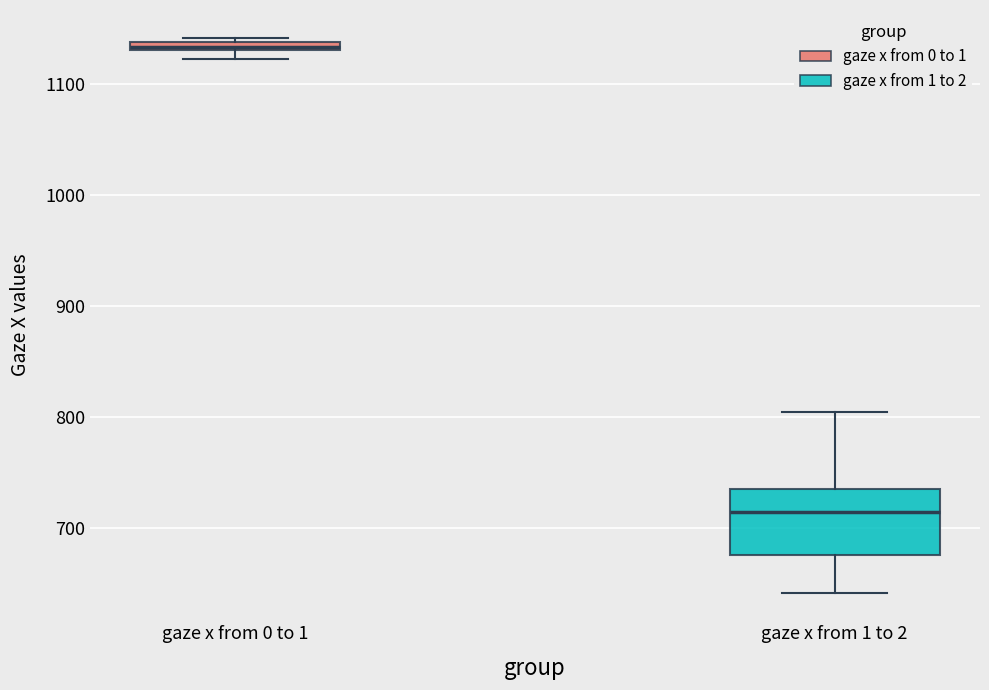

Where does the upper whisker of the box for gaze x from 1 to 2 end on the y-axis? The values are not printed on the chart, so give them approximately, as read against the axis.

810